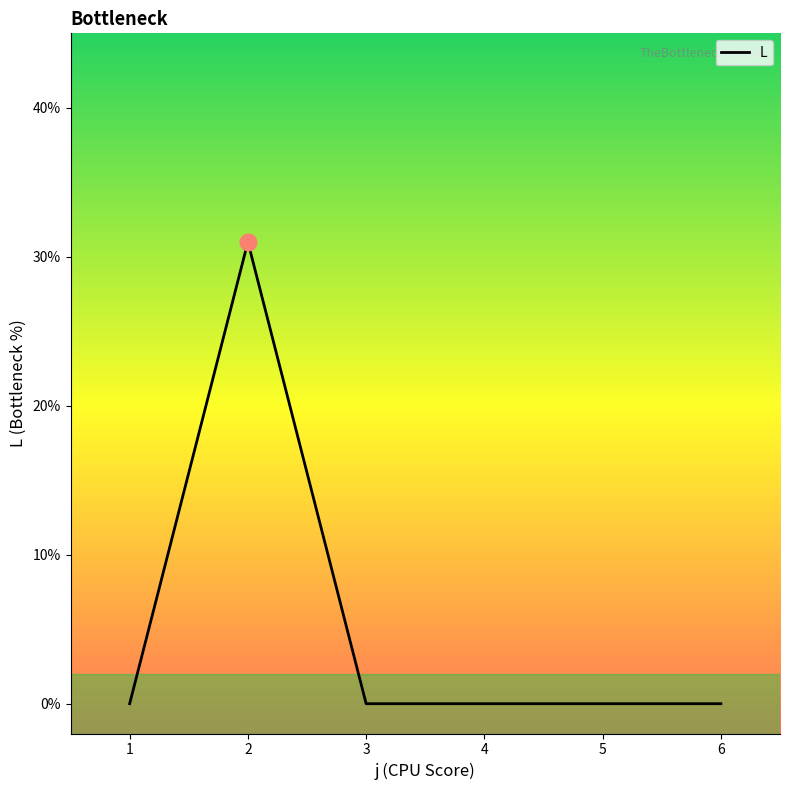

What is the sum of all values?

31